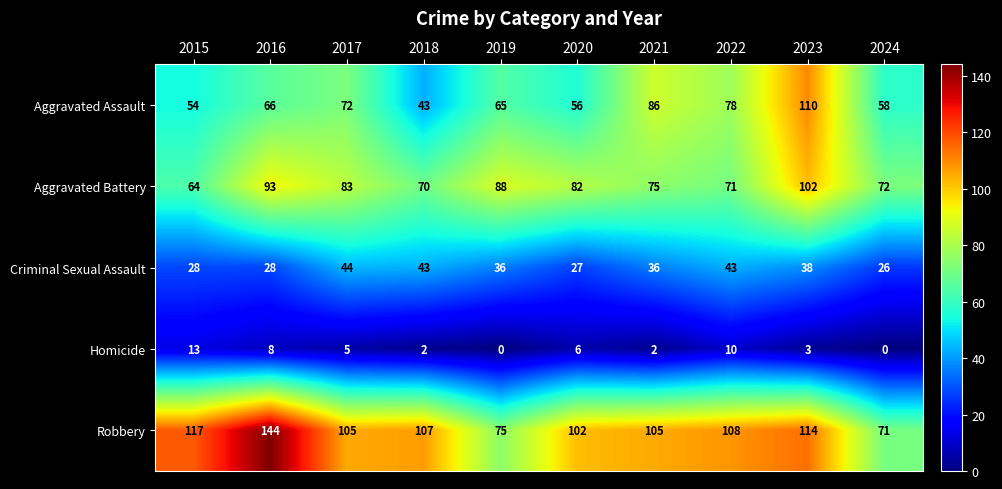

At which category is the sum across all series the highest?

2023